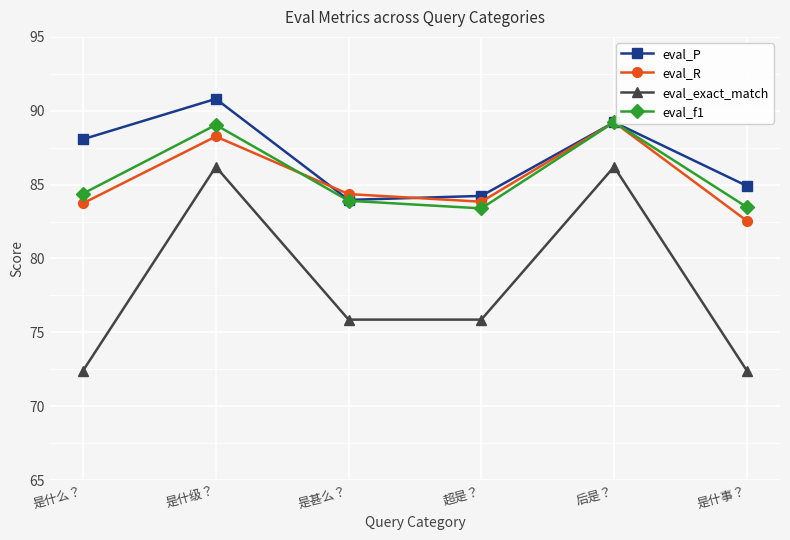

True or false: eval_exact_match and eval_f1 intersect in this chart.

False